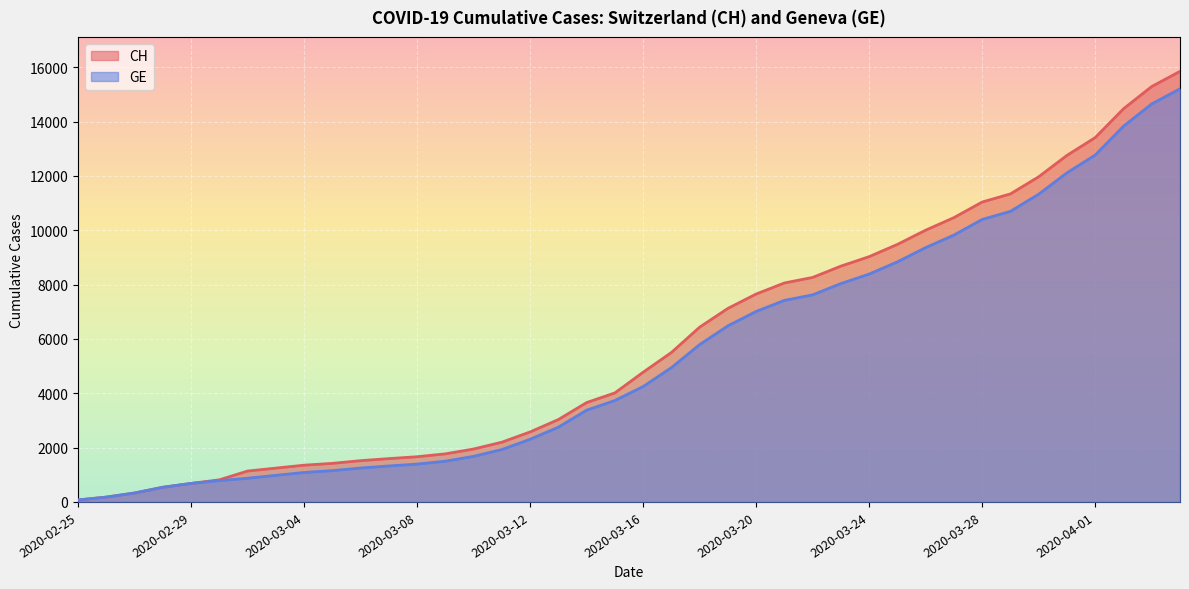

Is it true that GE equals 1678 at 2020-03-10?

True